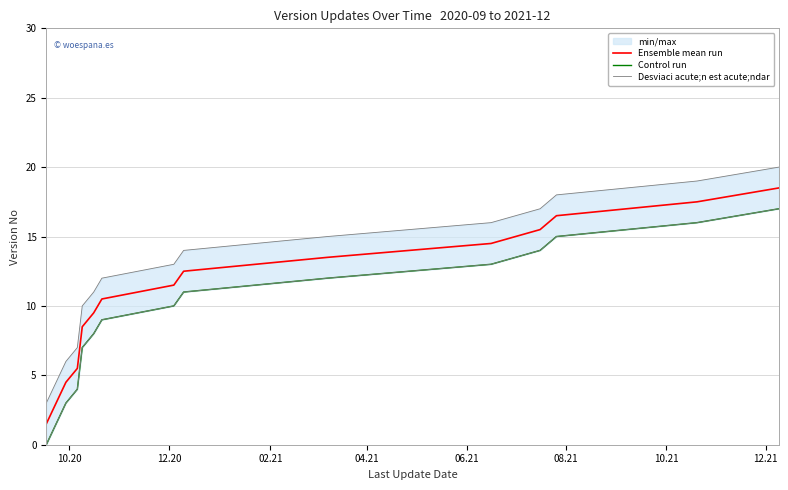

True or false: Ensemble mean run and Desviaci acute;n est acute;ndar intersect in this chart.

False